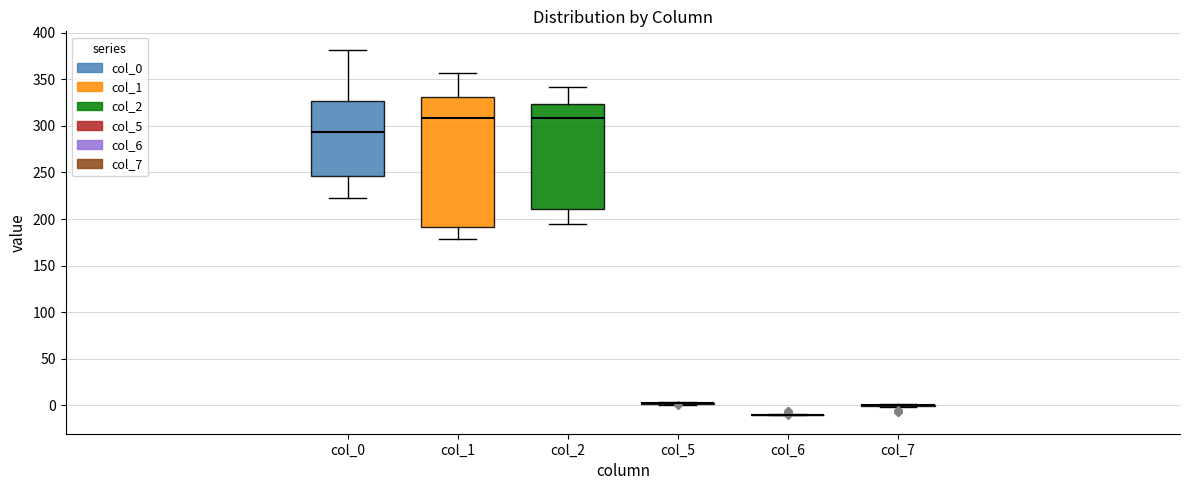

Reading left to right, read every box against the y-axis: the position of its median line, the range the box covers, and the ends of its whiskers. The values are not printed on the chart, so give them approximately, as read against the axis.

col_0: median 295, box 245 to 325, whiskers 225 to 380
col_1: median 310, box 190 to 330, whiskers 180 to 355
col_2: median 310, box 210 to 325, whiskers 195 to 340
col_5: box collapsed to a line at 0, whiskers 0 to 5
col_6: box collapsed to a line at -10, whiskers -10 to -10
col_7: box collapsed to a line at 0, whiskers 0 to 0